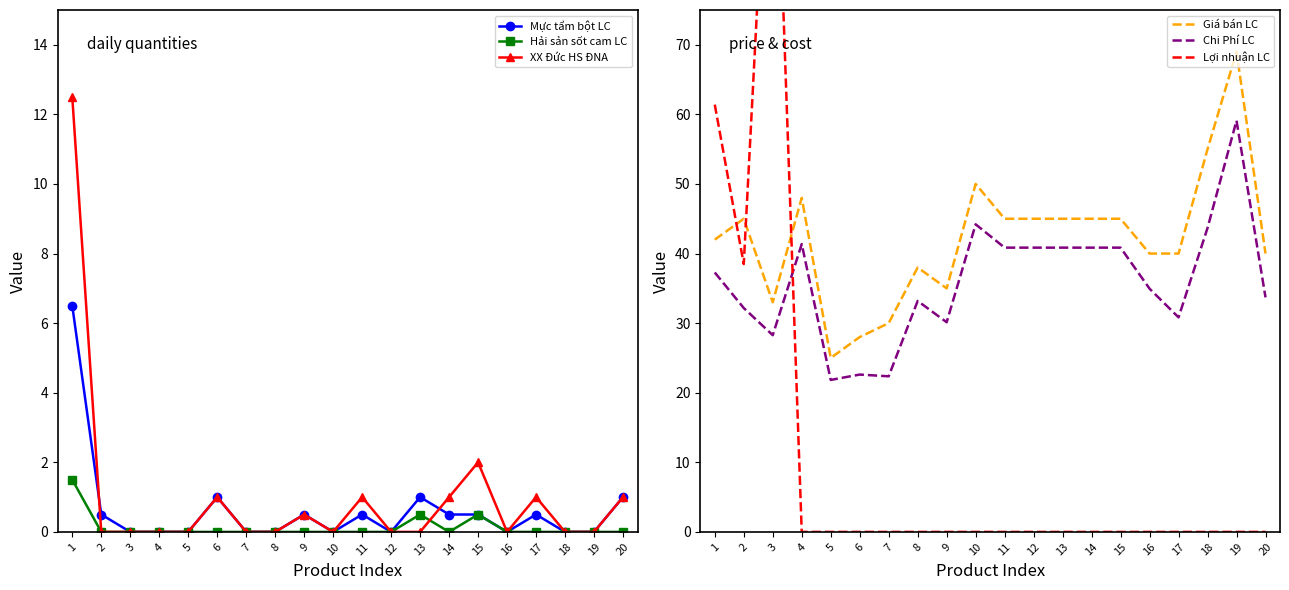

The Lợi nhuận LC series shows 0.0 at 4. True or false?

True